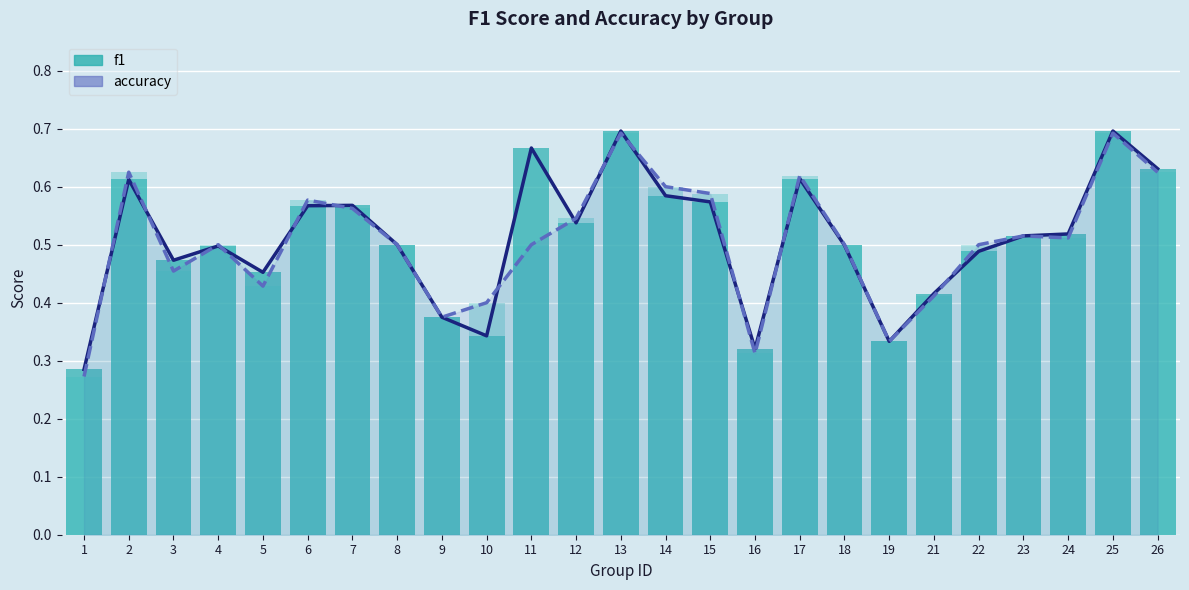

At 22, list the series in order from largest to smallest.

accuracy, f1